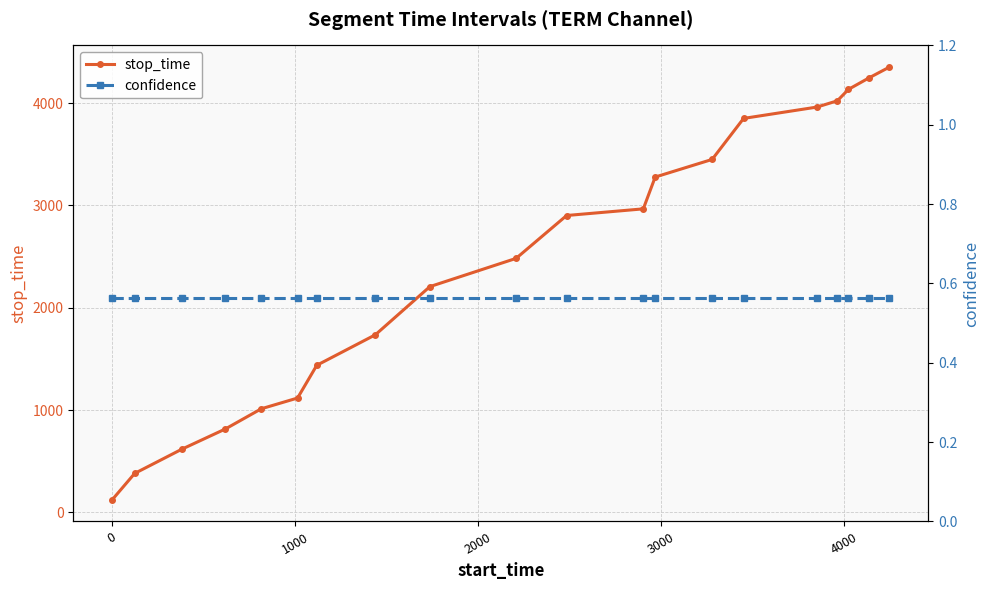

True or false: stop_time has more than 1 interior local peaks.

False